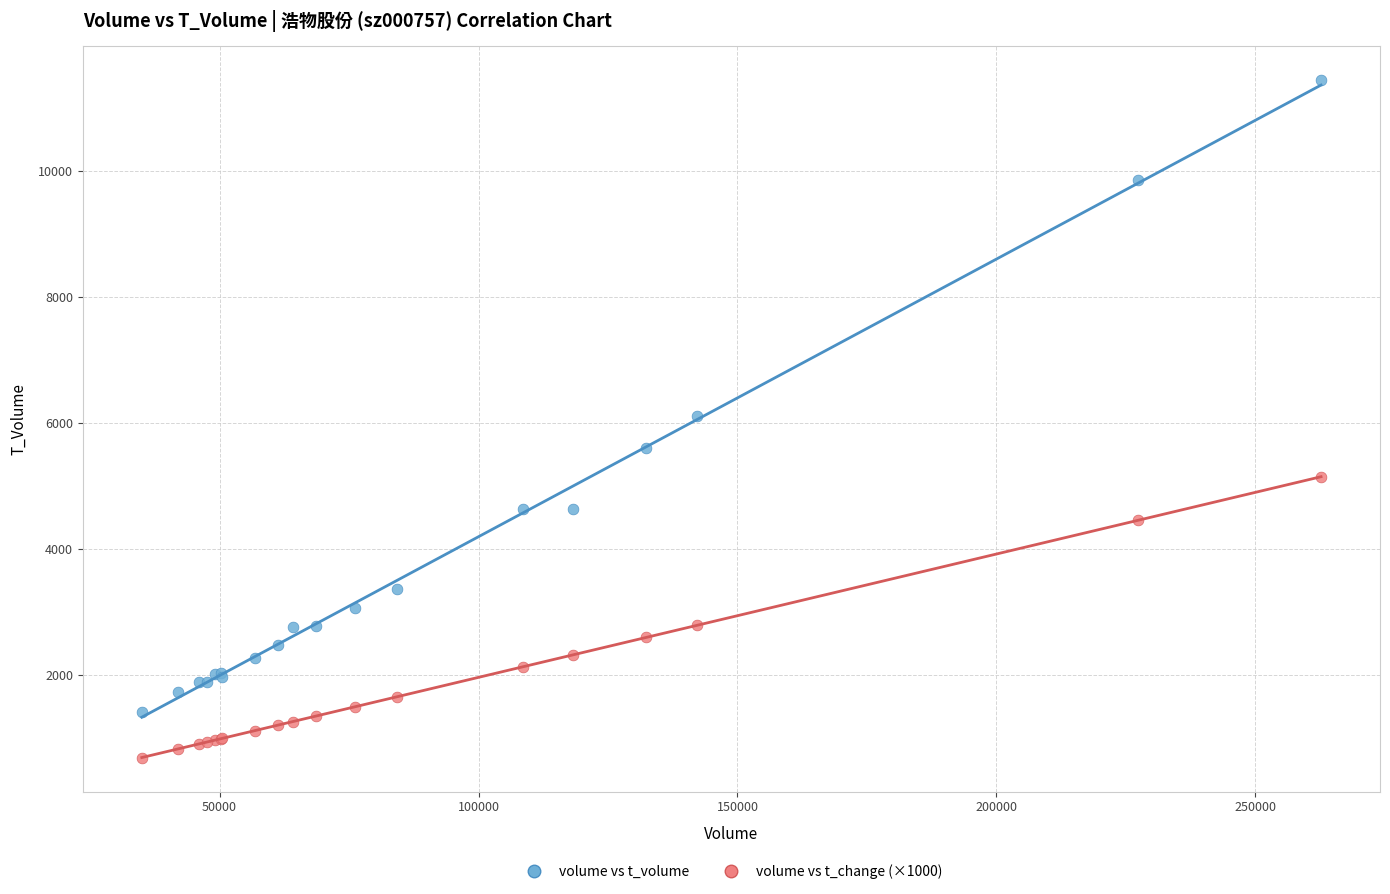

Which series has the widest spread of Y values?

volume vs t_volume